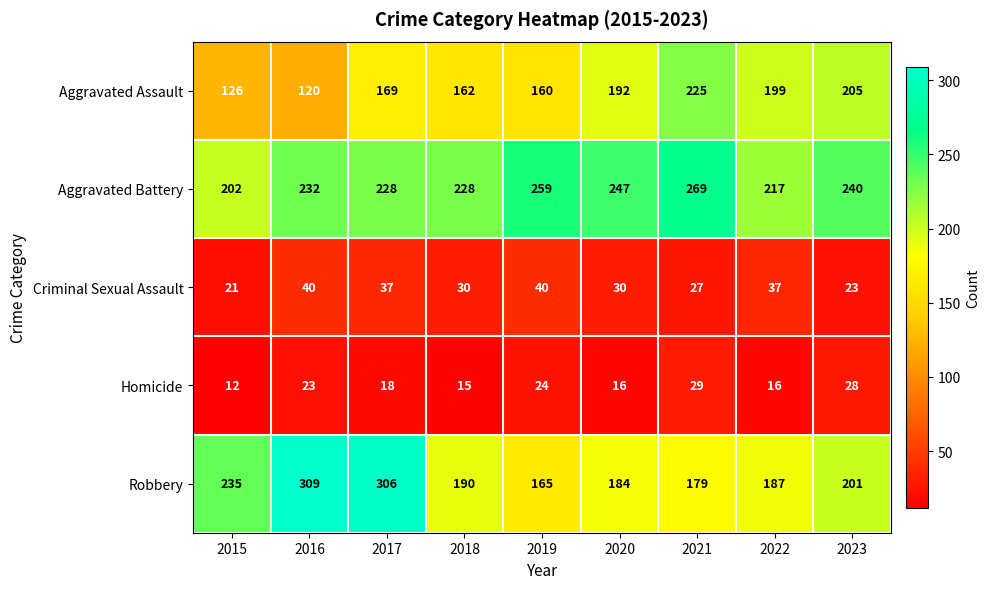

Rank the series at 2023 from highest to lowest value.

Aggravated Battery, Aggravated Assault, Robbery, Homicide, Criminal Sexual Assault